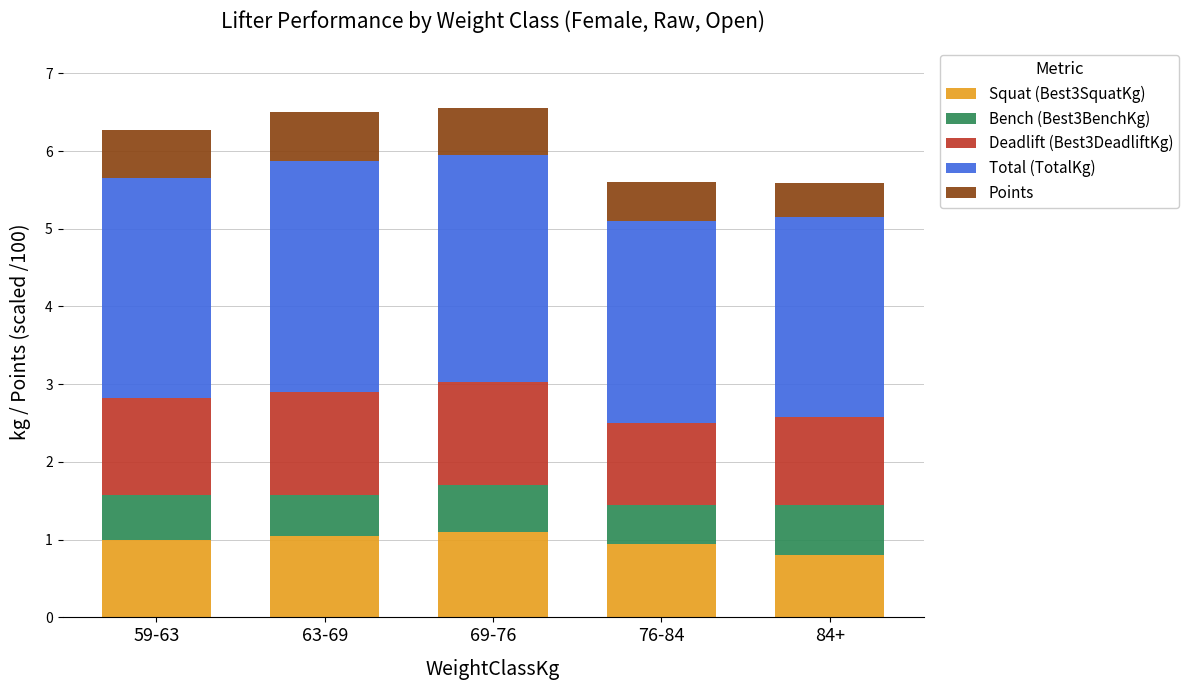

At which label does Squat (Best3SquatKg) reach its minimum?

84+